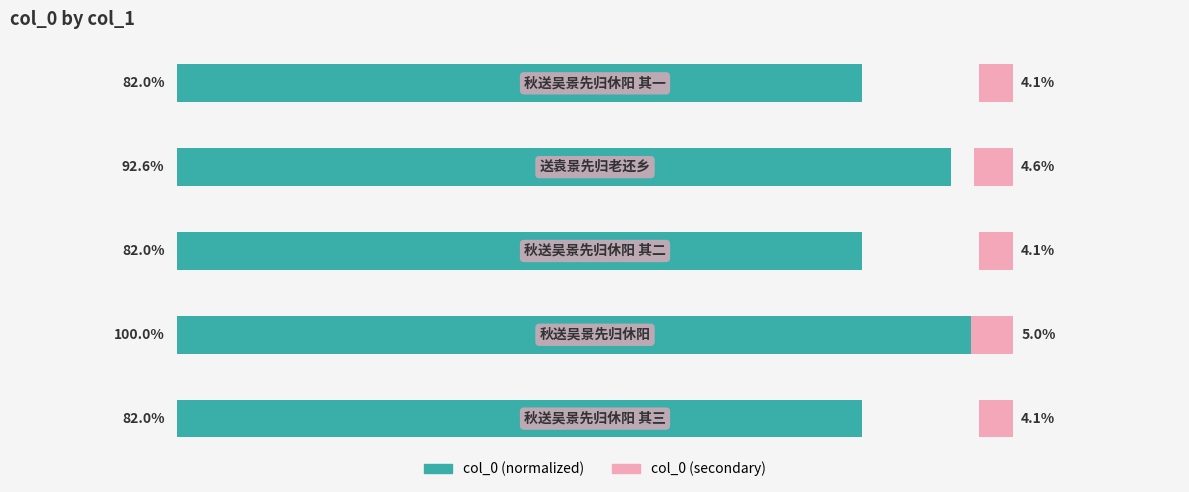

Between 1 and 2, which series saw the biggest shift?

col_0 (normalized %)